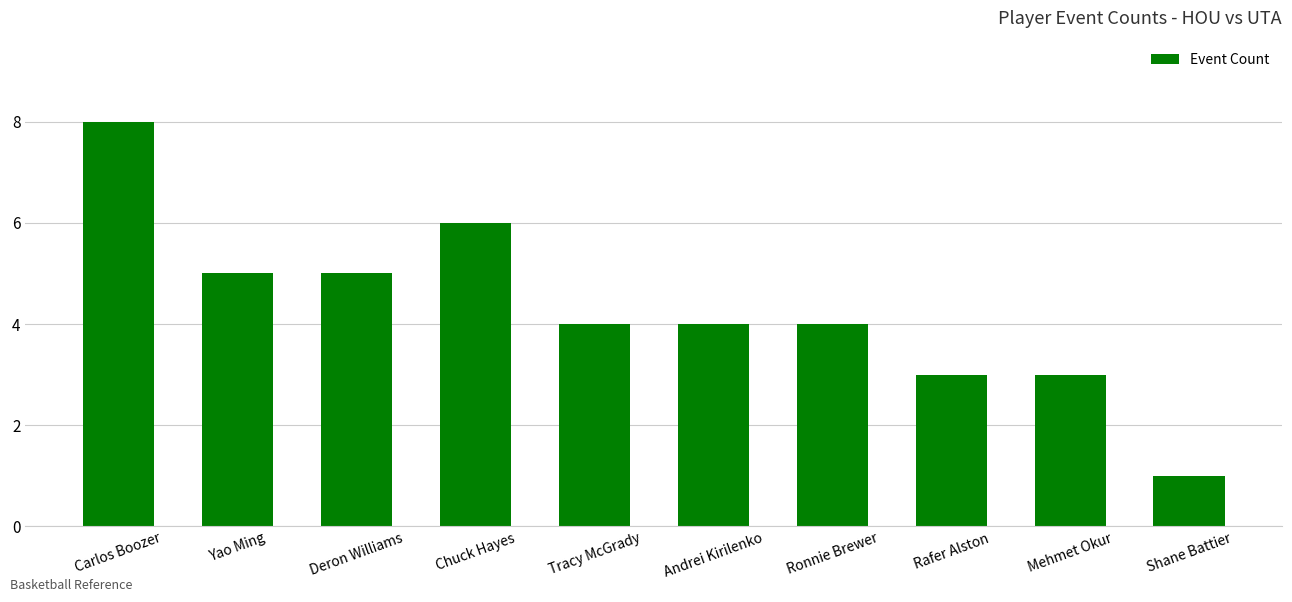

What is the ratio of the value at Chuck Hayes to the value at Shane Battier?

6.0